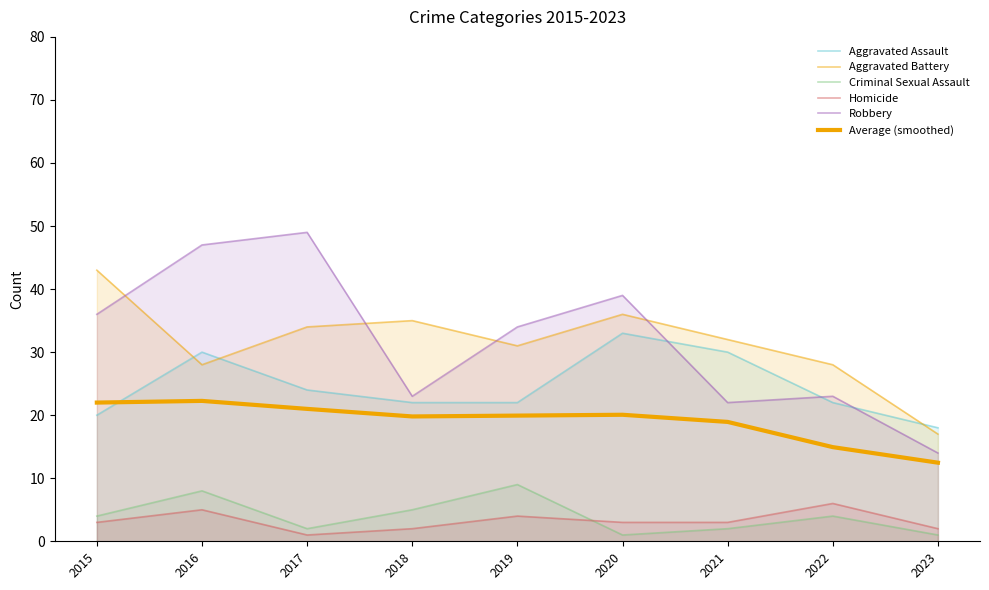

What are all the series names shown in the legend?

Aggravated Assault, Aggravated Battery, Criminal Sexual Assault, Homicide, Robbery, Average (smoothed)